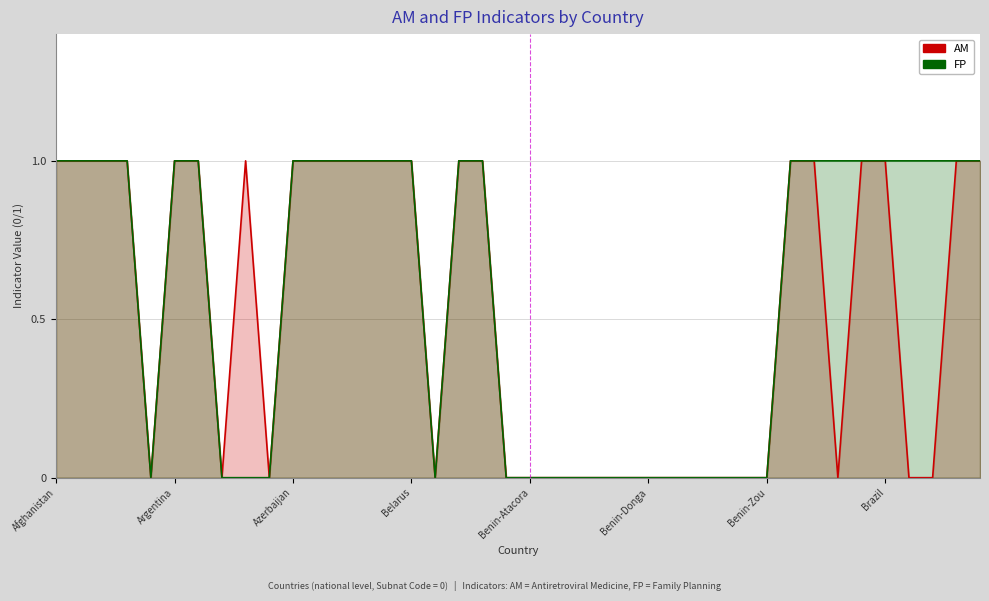

At which label is AM closest to 0?

Benin-Atacora